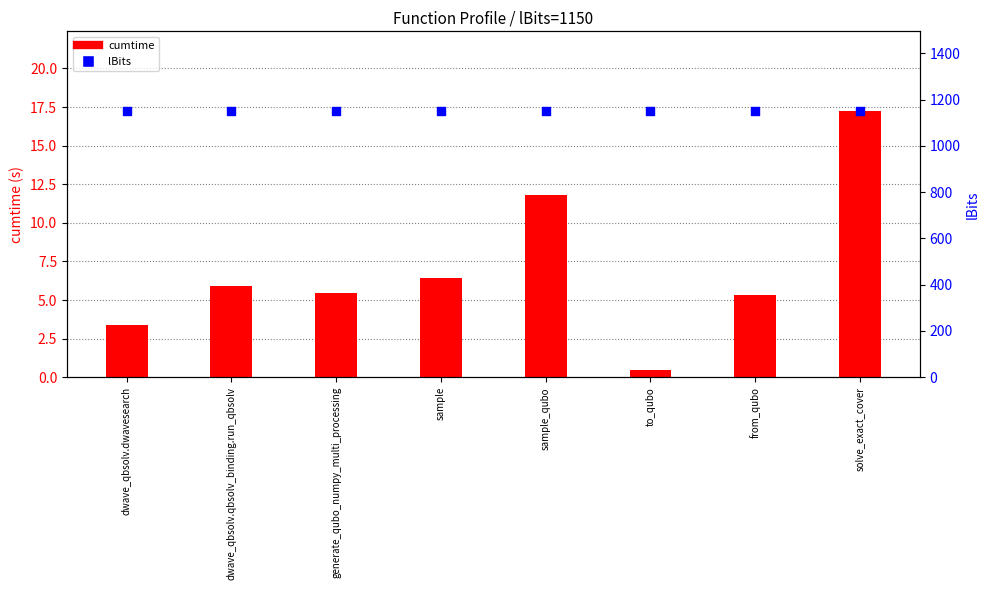

Which series reaches the maximum Y coordinate?

lBits